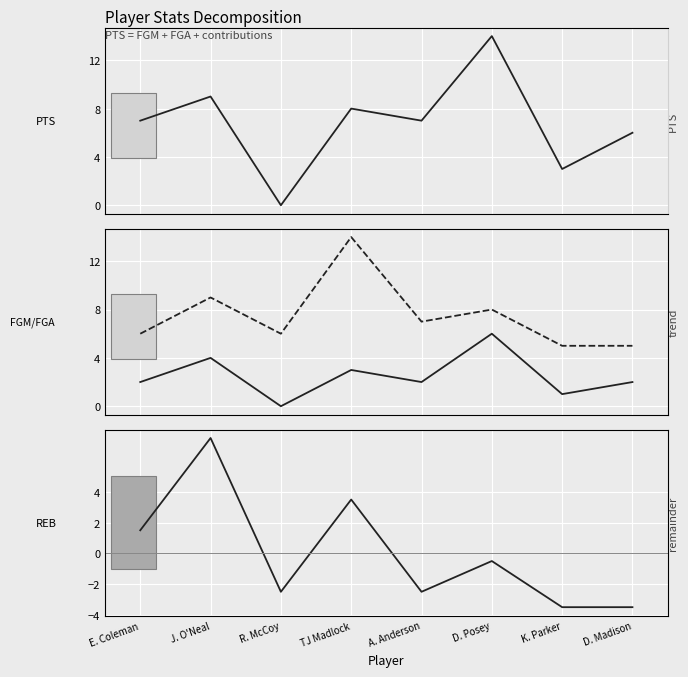

True or false: FGA and FGM cross at least once.

False